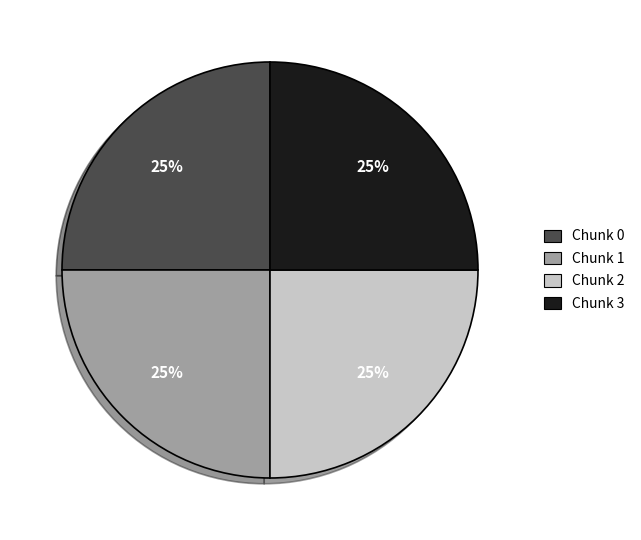

How many segments does this pie chart have?

4